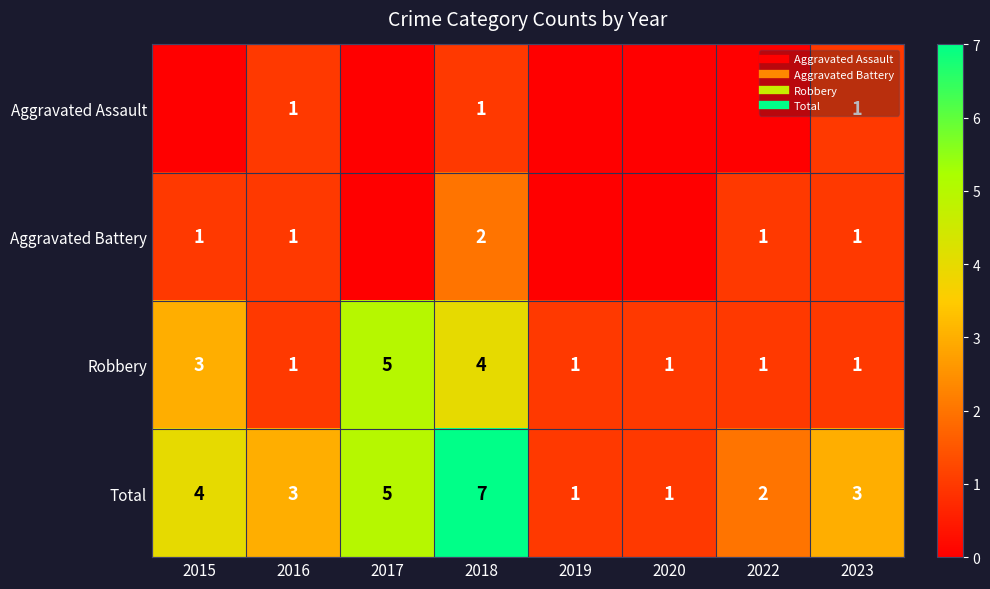

True or false: Aggravated Assault has a value of 0 at 2022.

False